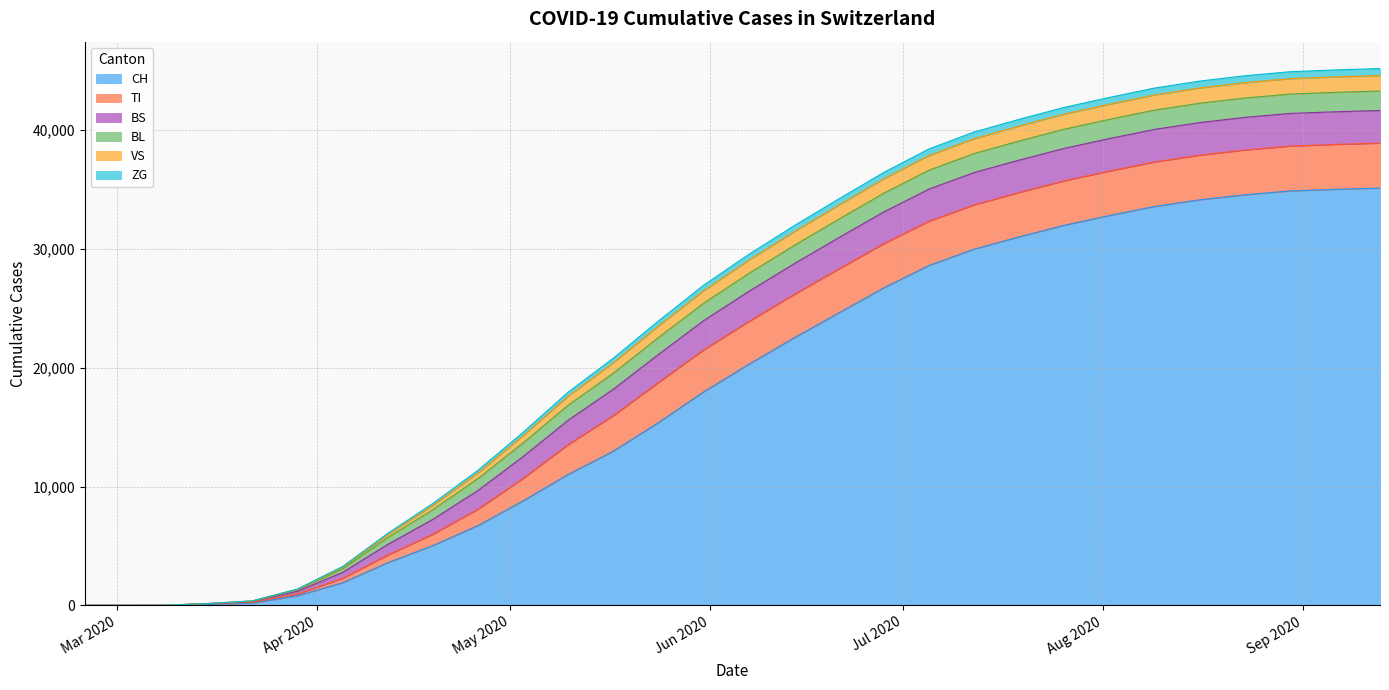

What are all the series names shown in the legend?

CH, TI, BS, BL, VS, ZG